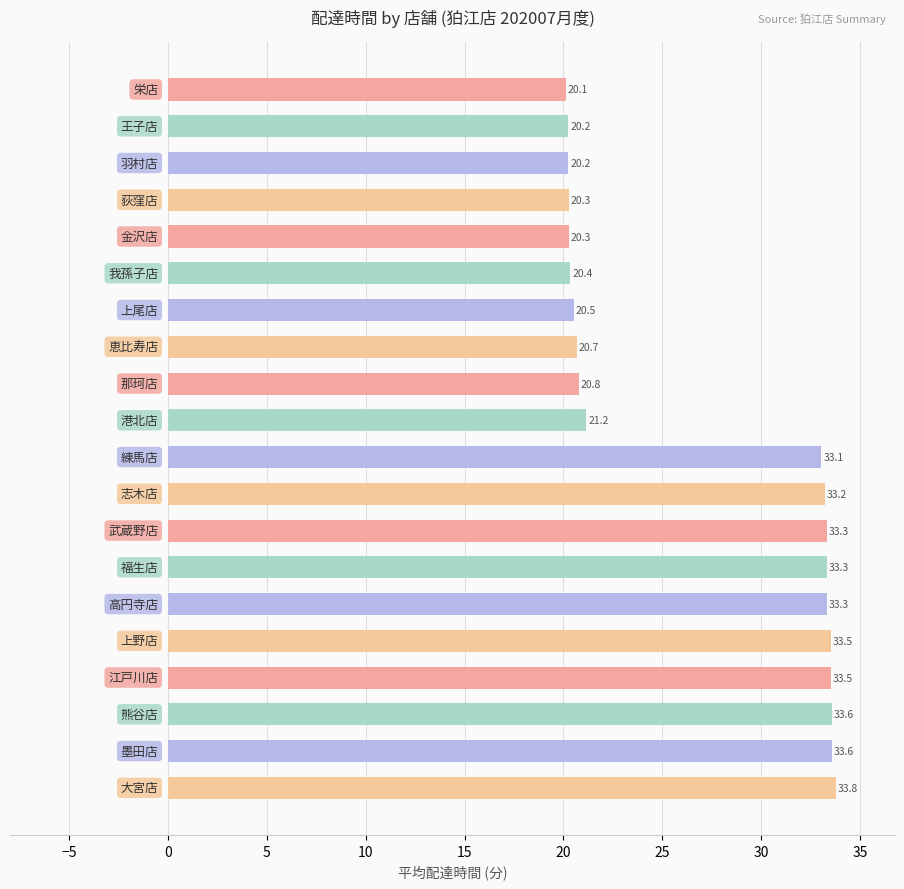

What is the maximum value shown in the chart?

33.8